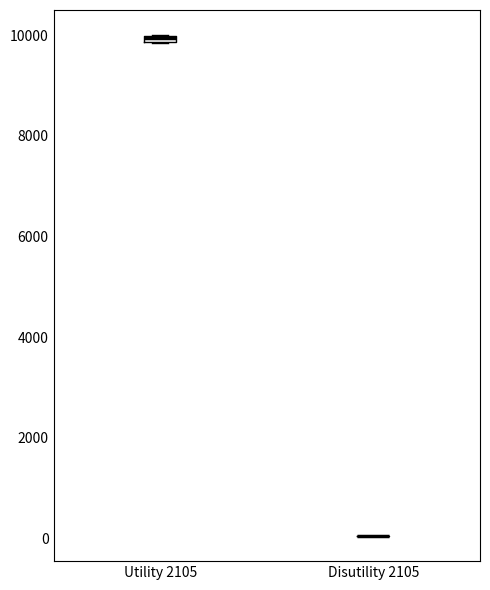

Where is the lower edge of the box for Utility 2105 on the y-axis? The values are not printed on the chart, so give them approximately, as read against the axis.

9800